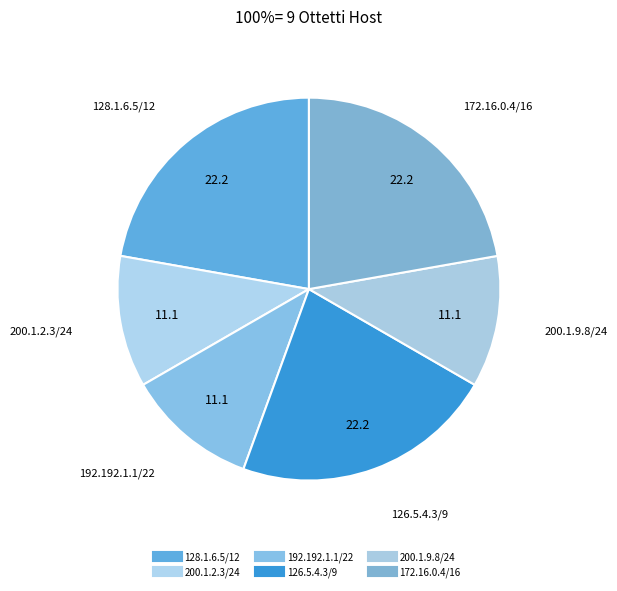

To the nearest percent, what percentage of the pie is 128.1.6.5/12?

22%